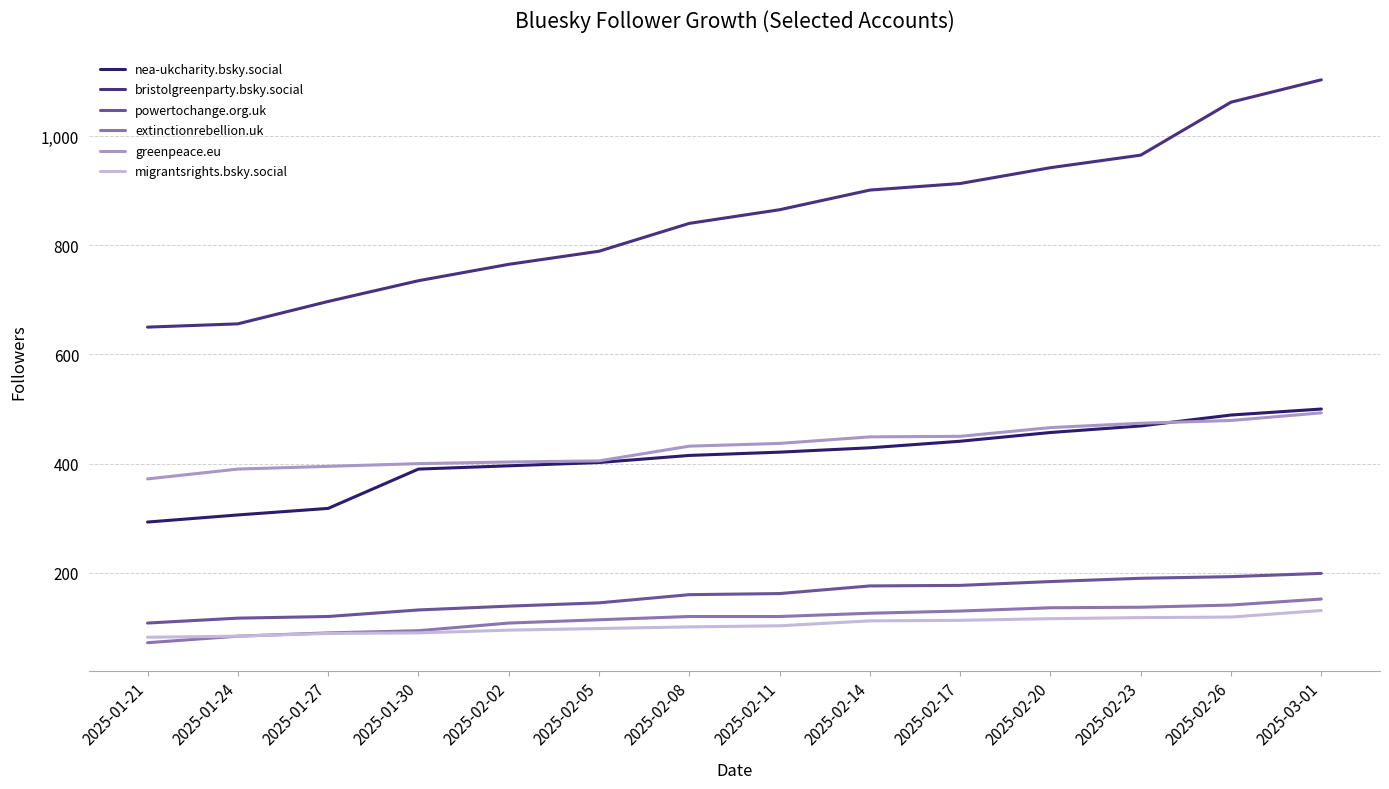

At which category does the chart reach its peak across all series?

2025-03-01